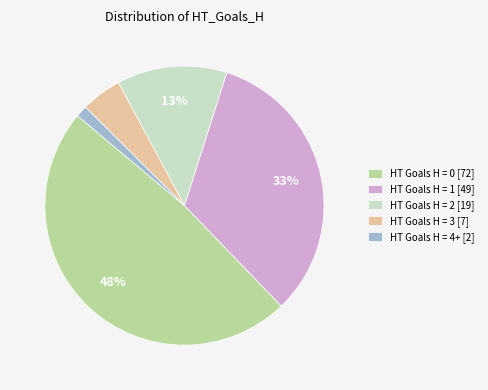

The HT Goals H = 2 [19] slice represents 20% of the pie. True or false?

False